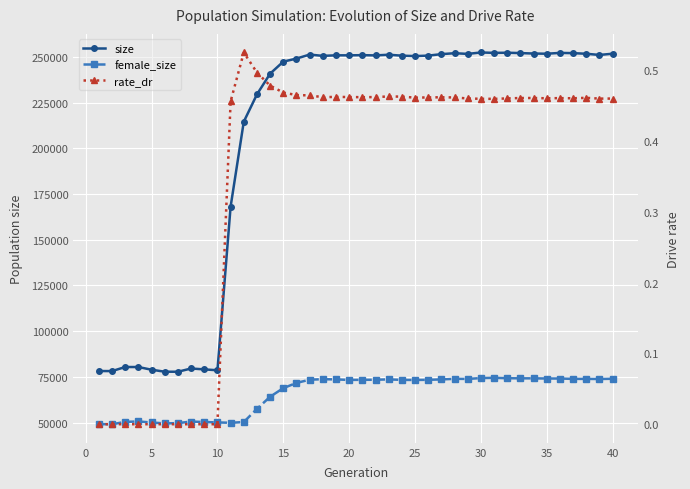

In female_size, how many points are higher than both neighbors (excluding endpoints)?

6